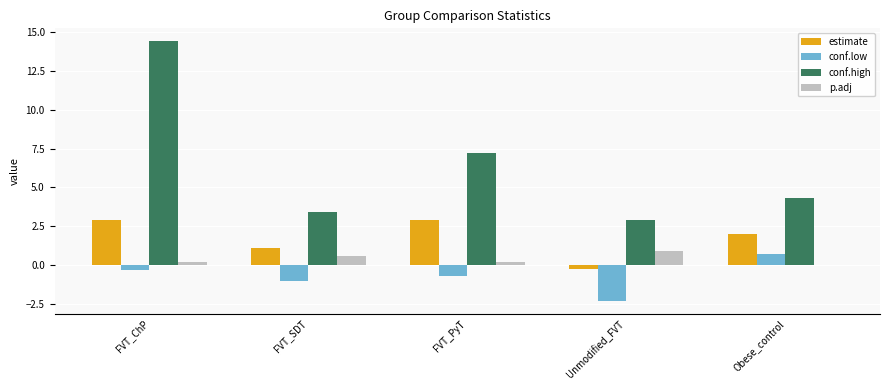

What is the difference between the p.adj values at FVT_PyT and FVT_SDT?

0.4